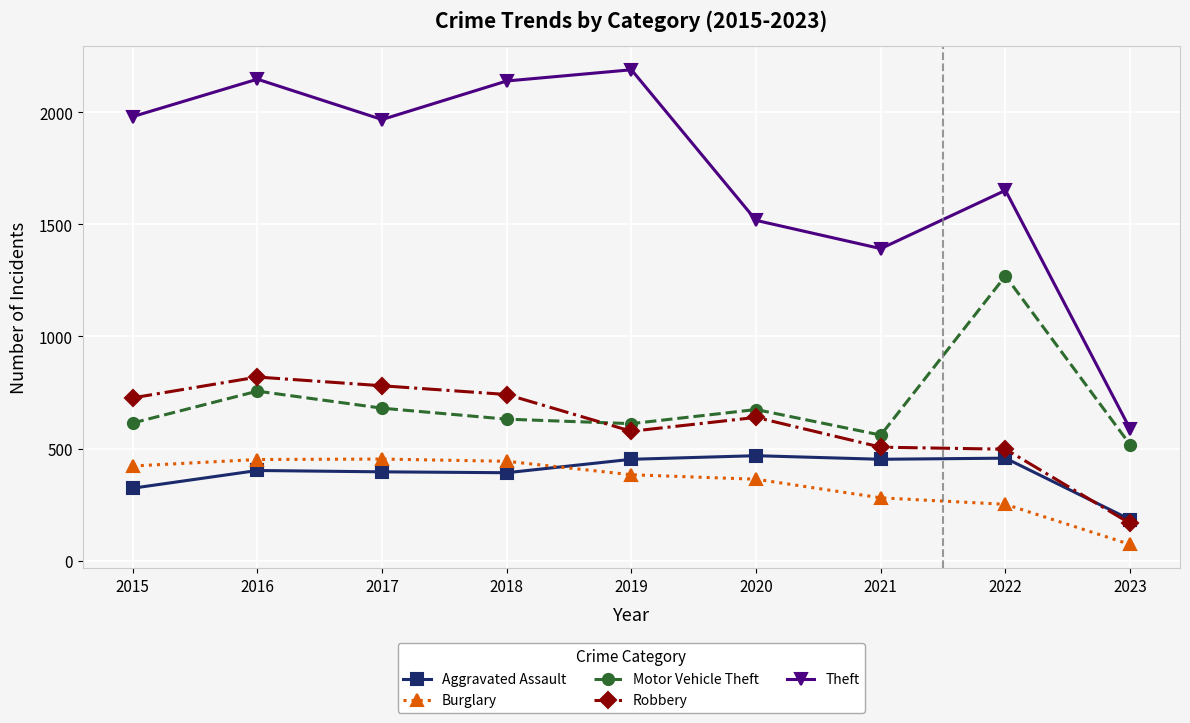

How many data points in Aggravated Assault are less than 402?

4